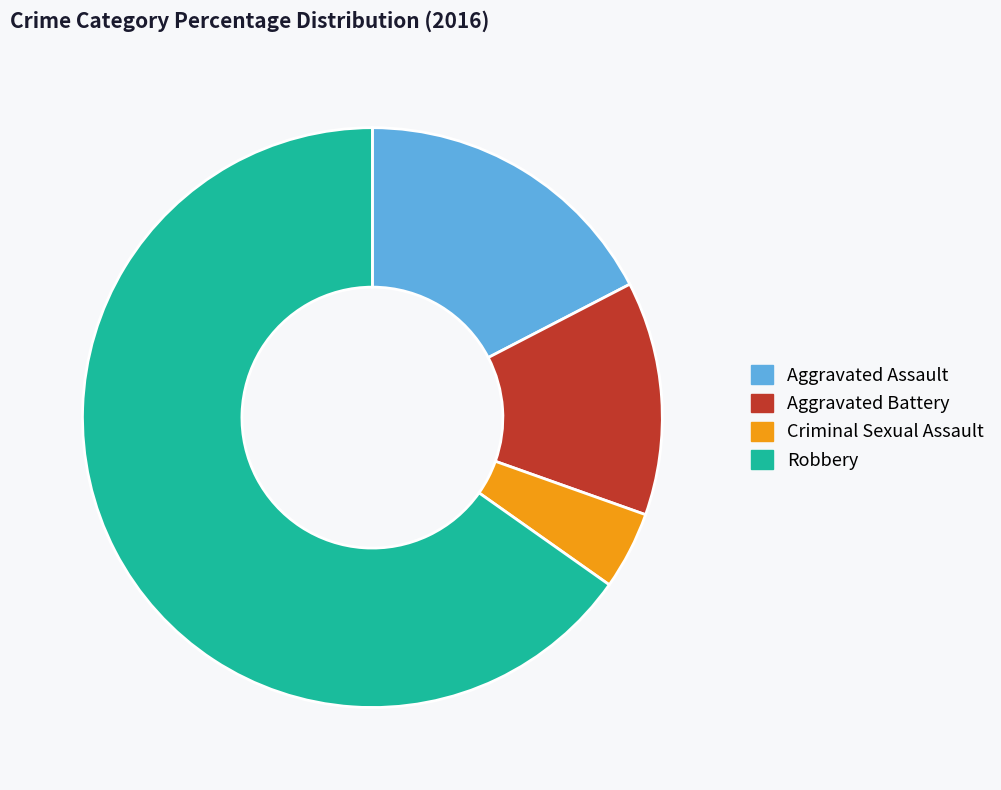

True or false: Aggravated Battery accounts for 1% of the total.

False